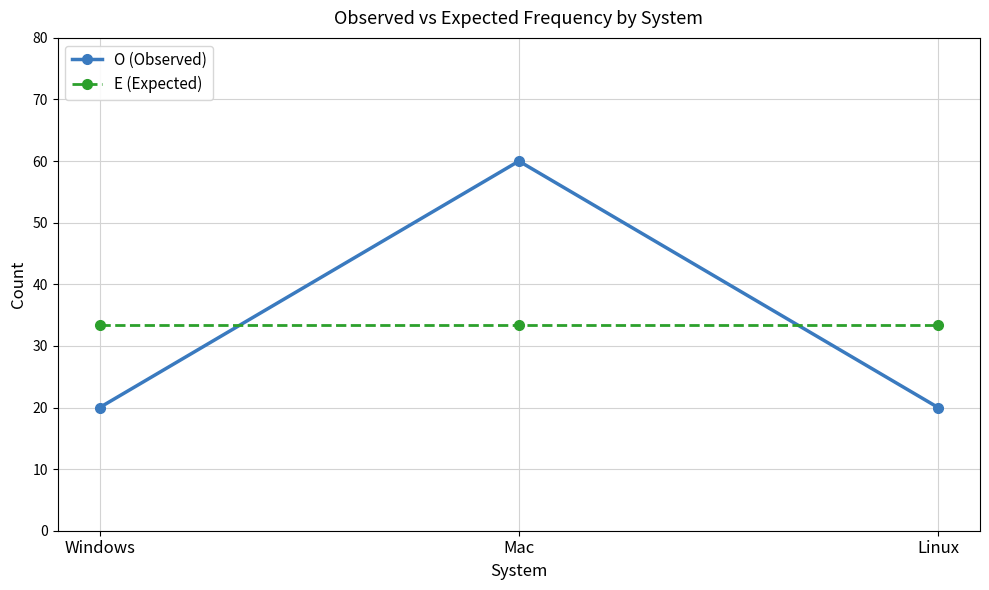

Count the number of categories in the chart.

3